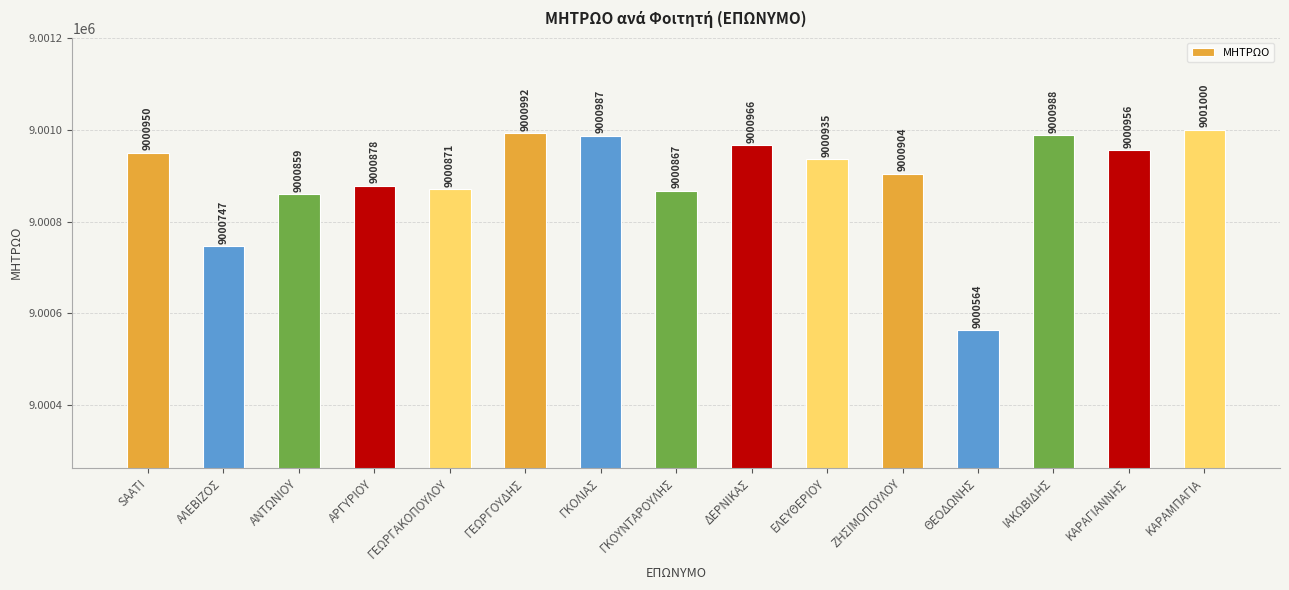

Which label corresponds to the largest value in the chart?

ΚΑΡΑΜΠΑΓΙΑ